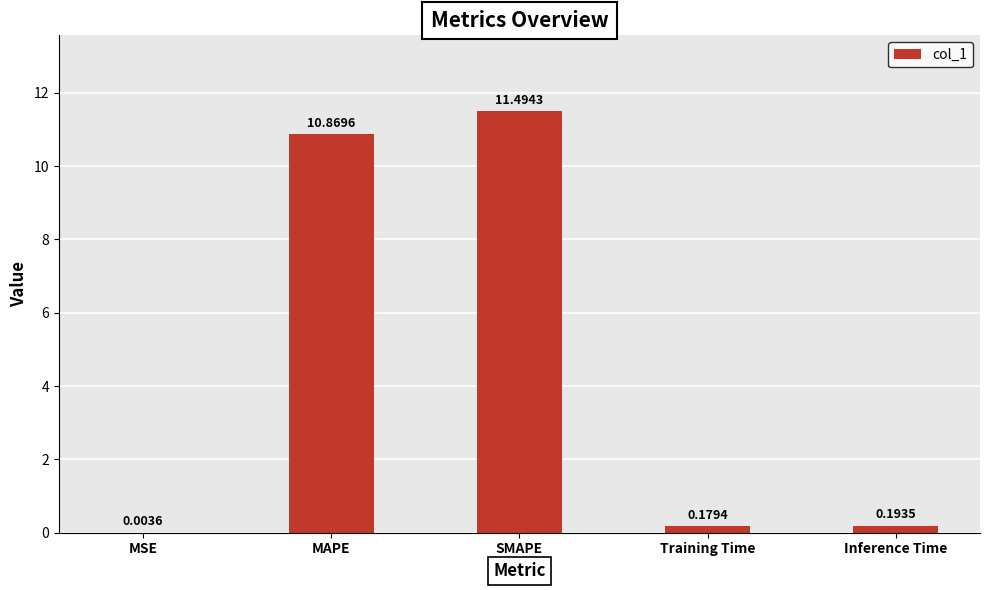

What is the approximate value at SMAPE?

11.5